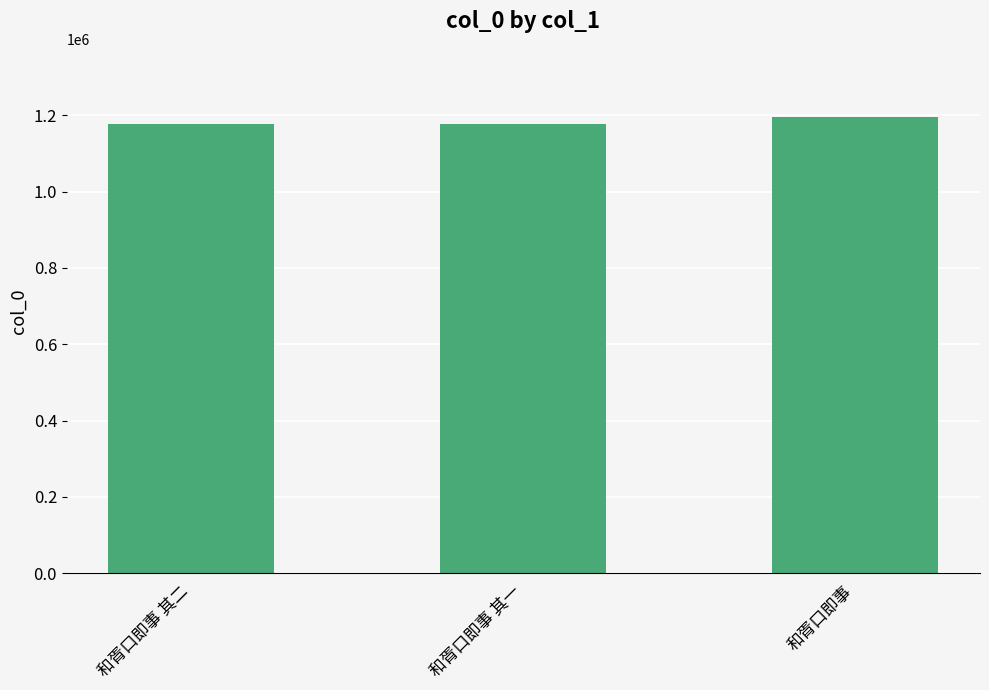

What is the label of the 3rd bar from the right?

和胥口即事 其二